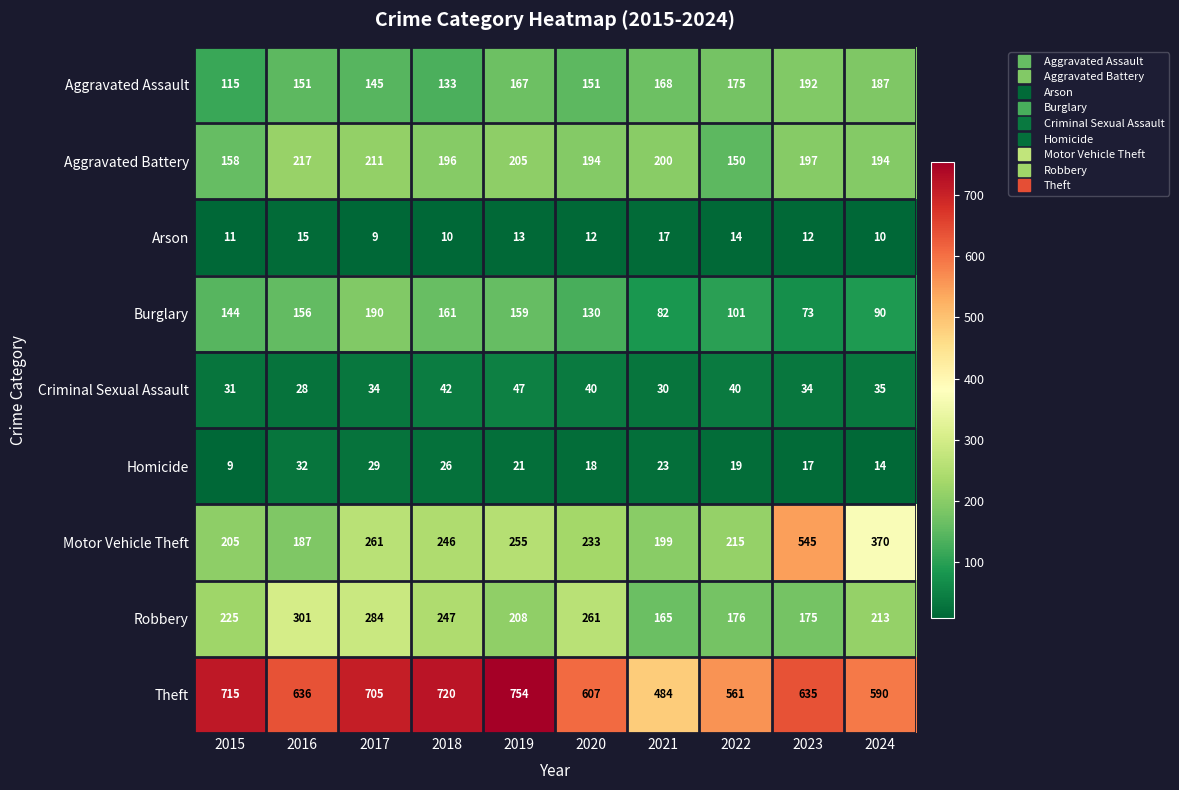

Which series has the largest total across all categories?

Theft